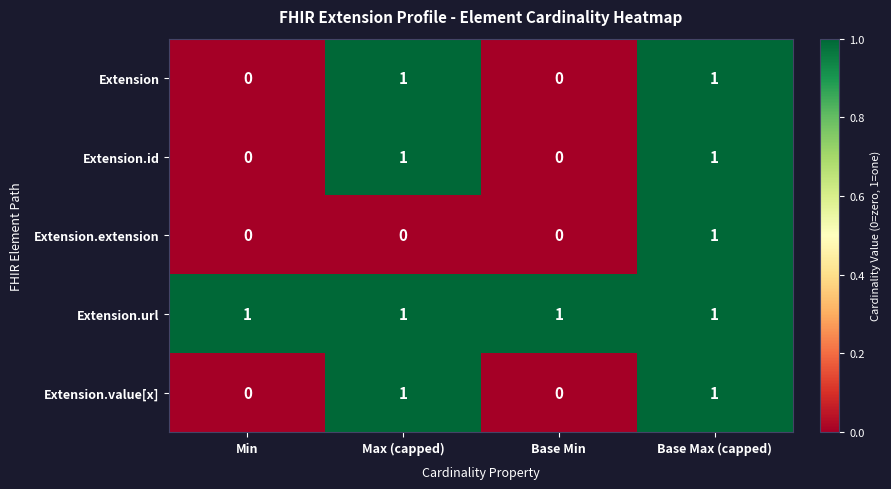

The Extension.value[x] series shows 0 at Max (capped). True or false?

False